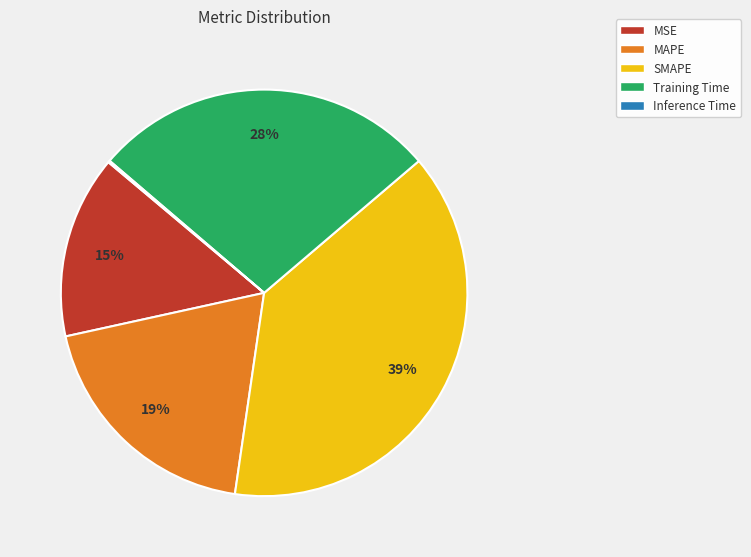

To the nearest percent, what is the difference between the SMAPE and Training Time slice percentages?

11%